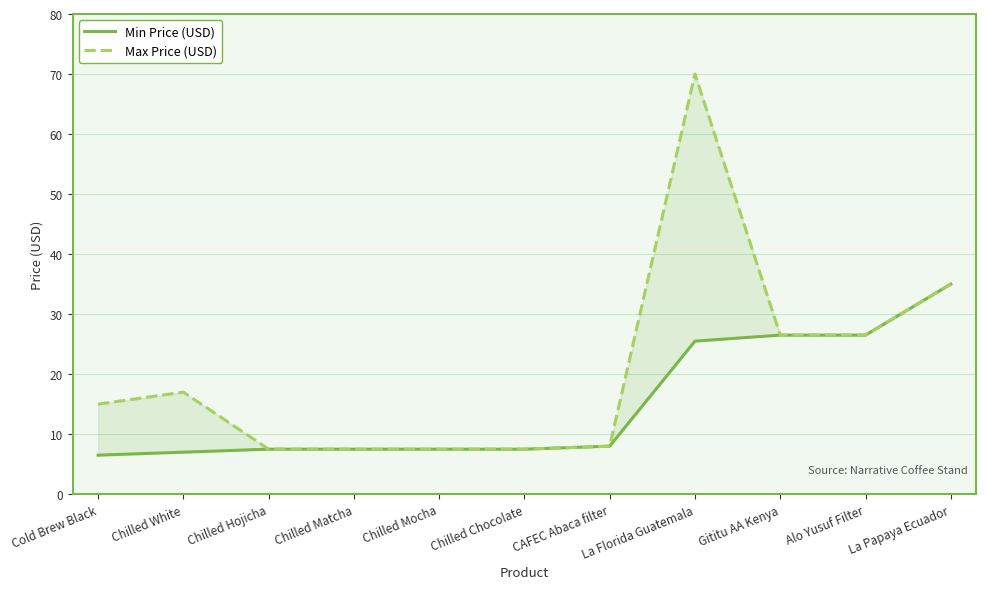

Reading left to right, extract all data points from this chart.

Min Price (USD): 6.5	7.0	7.5	7.5	7.5	7.5	8.0	25.5	26.5	26.5	35.0
Max Price (USD): 15.0	17.0	7.5	7.5	7.5	7.5	8.0	70.0	26.5	26.5	35.0